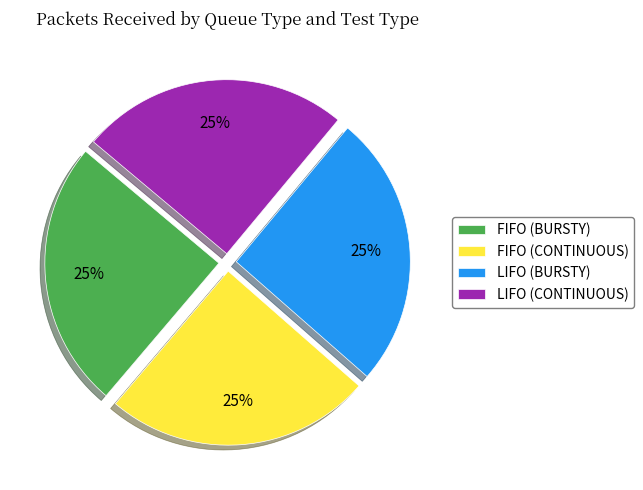

Is there a majority slice in this chart?

No